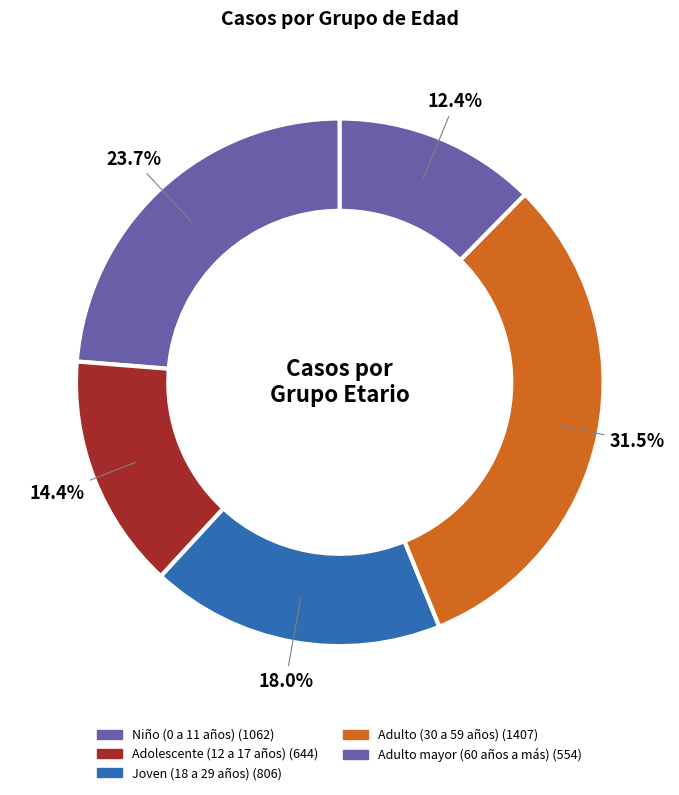

What percentage is the Niño (0 a 11 años) slice, to the nearest percent?

24%